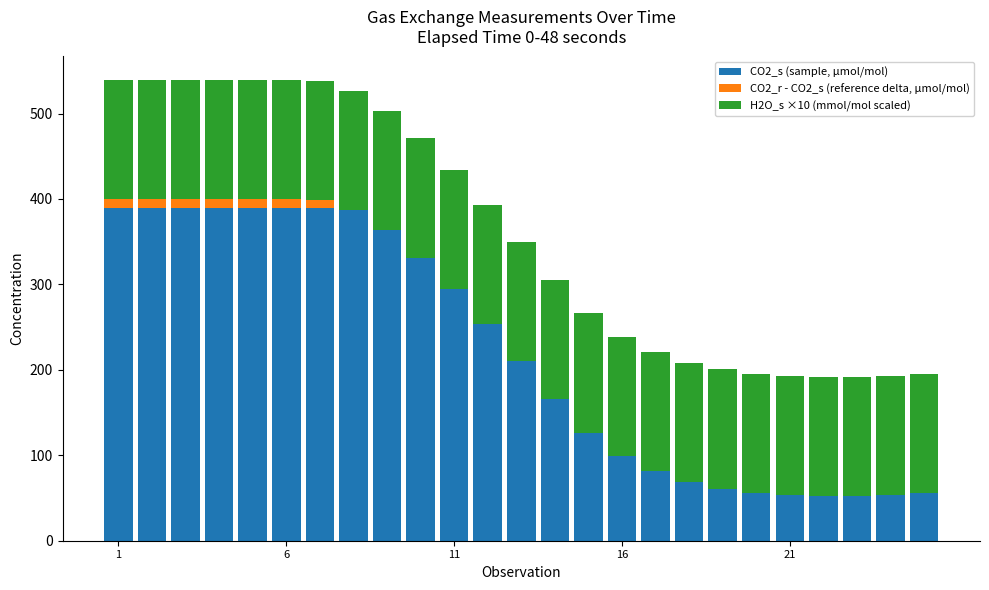

At which label does CO2_r - CO2_s (reference delta, µmol/mol) first exceed -42?

1